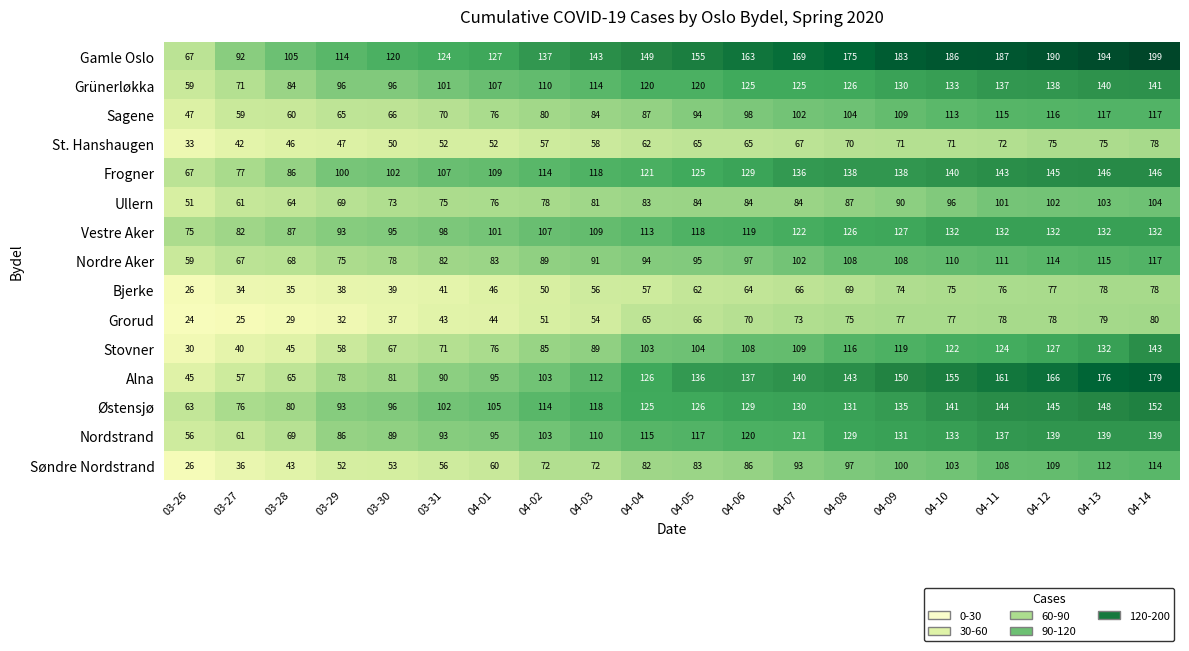

What is the average value of the Gamle Oslo series?

149